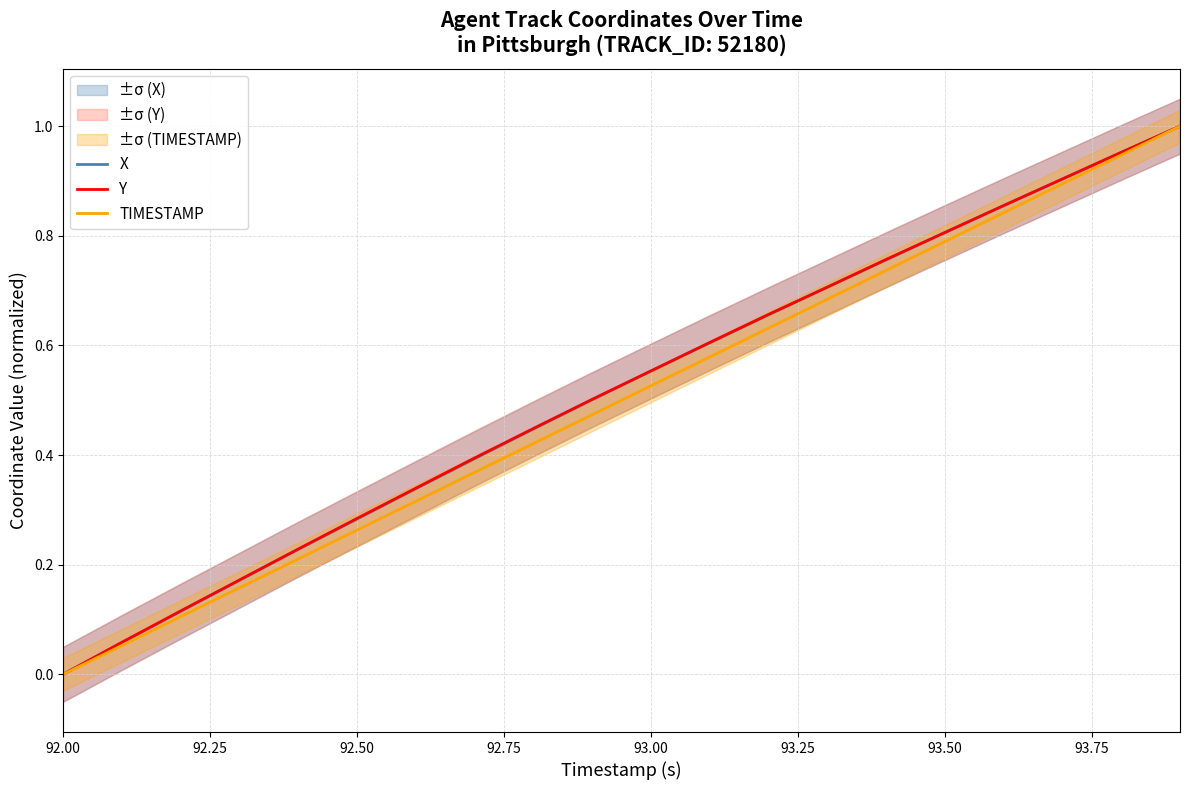

Which category has the lowest value in the X series?

92.00